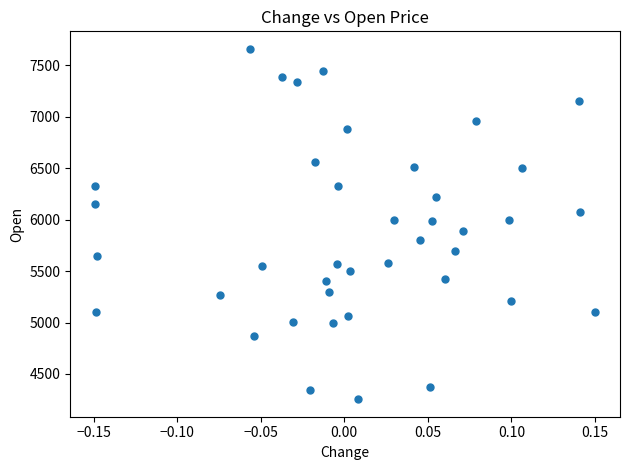

What is the range of Y values (max minus min)?

3405